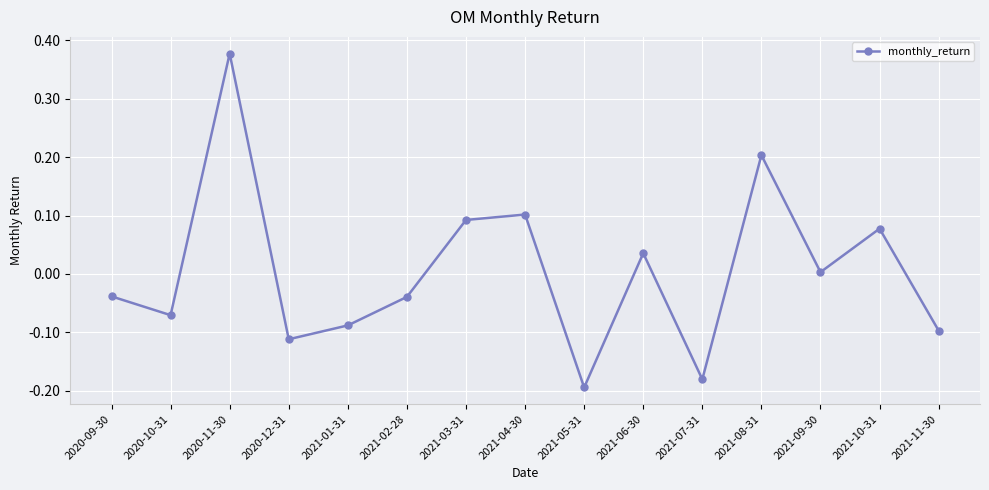

What is the difference between the maximum and minimum values?

0.6